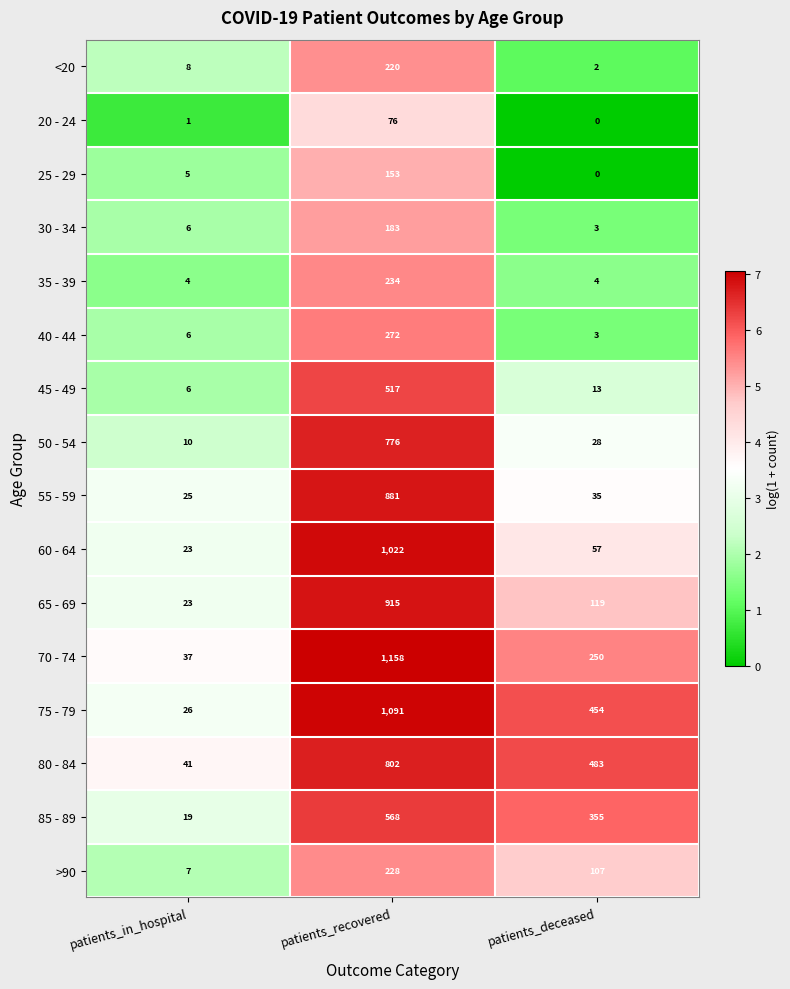

What is the maximum value shown in the chart?

1158